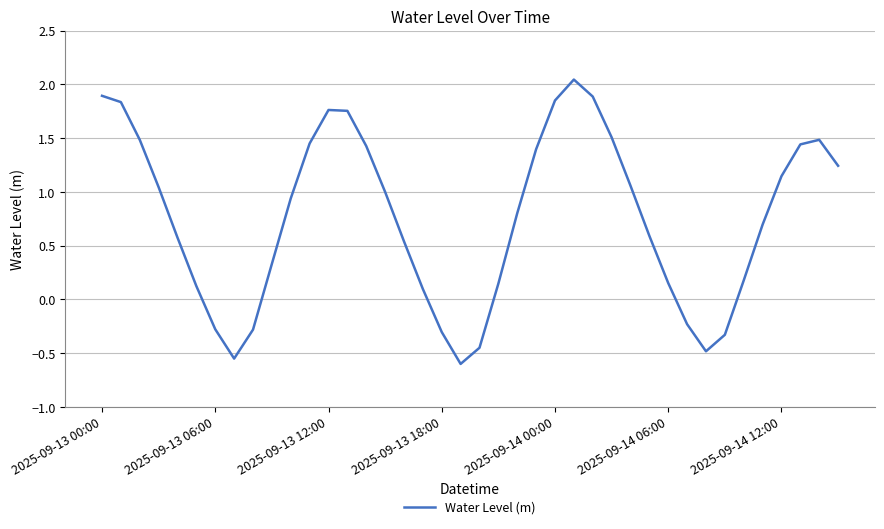

What is the difference between the maximum and minimum values?

2.6